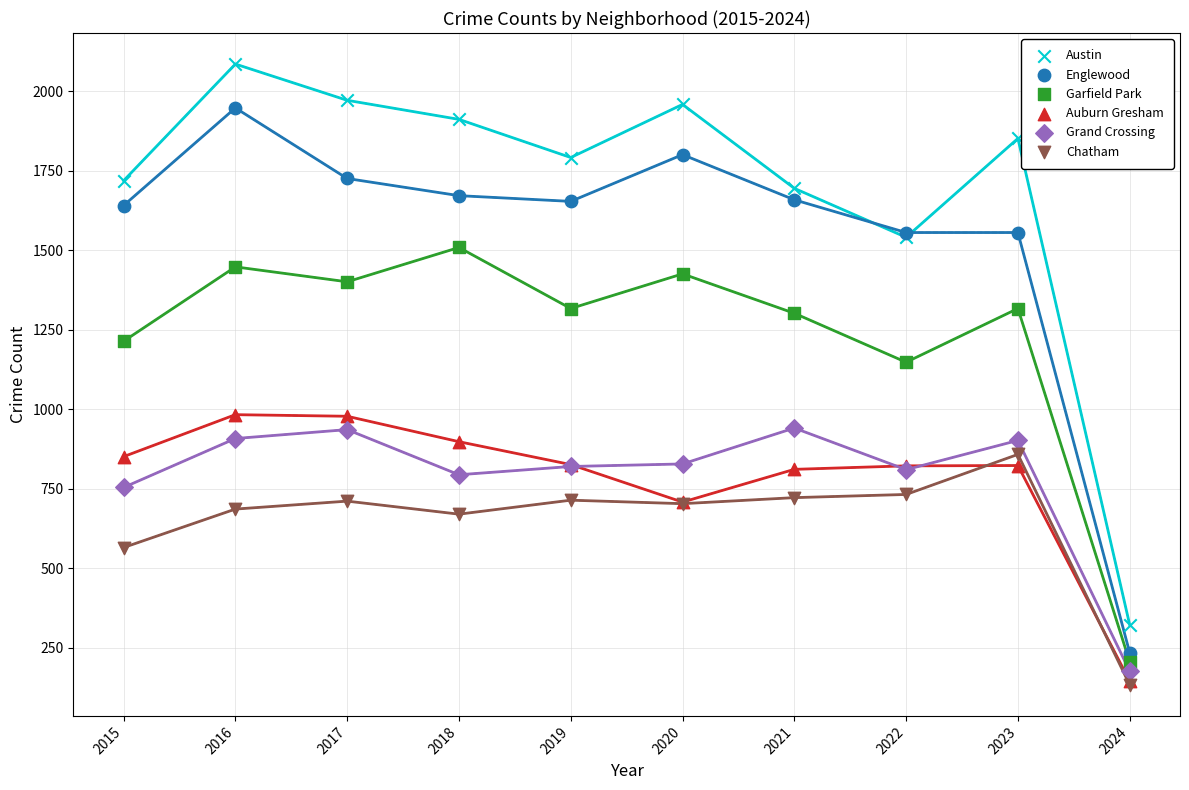

In the Englewood series, what Y value is closest to 1091?

1556